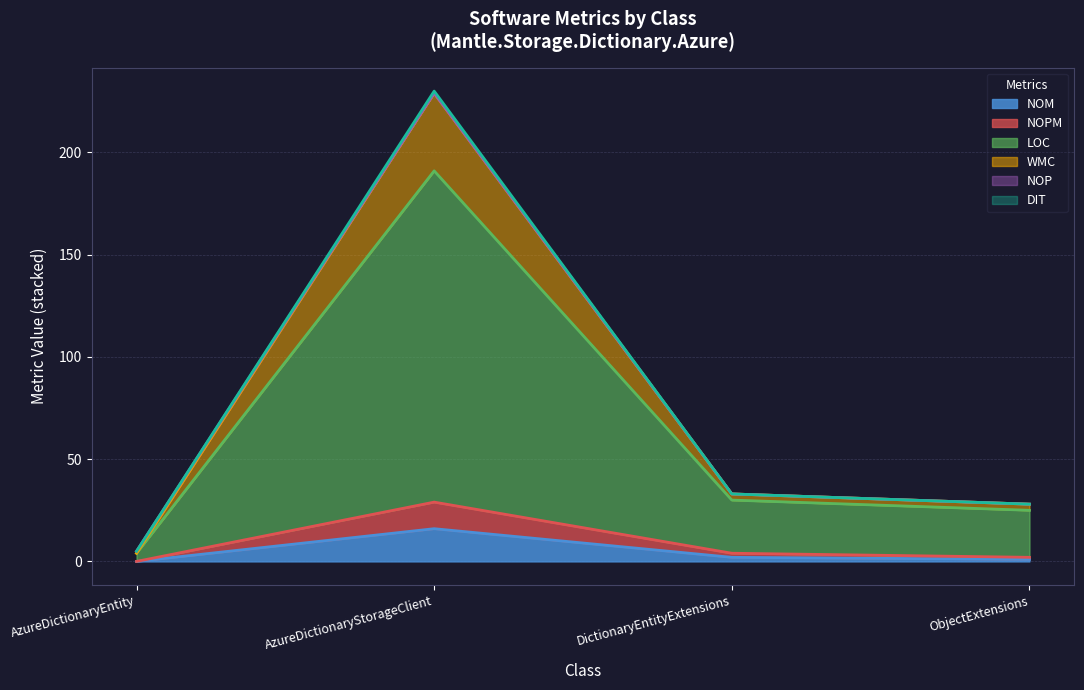

At which label does NOM reach its minimum?

AzureDictionaryEntity